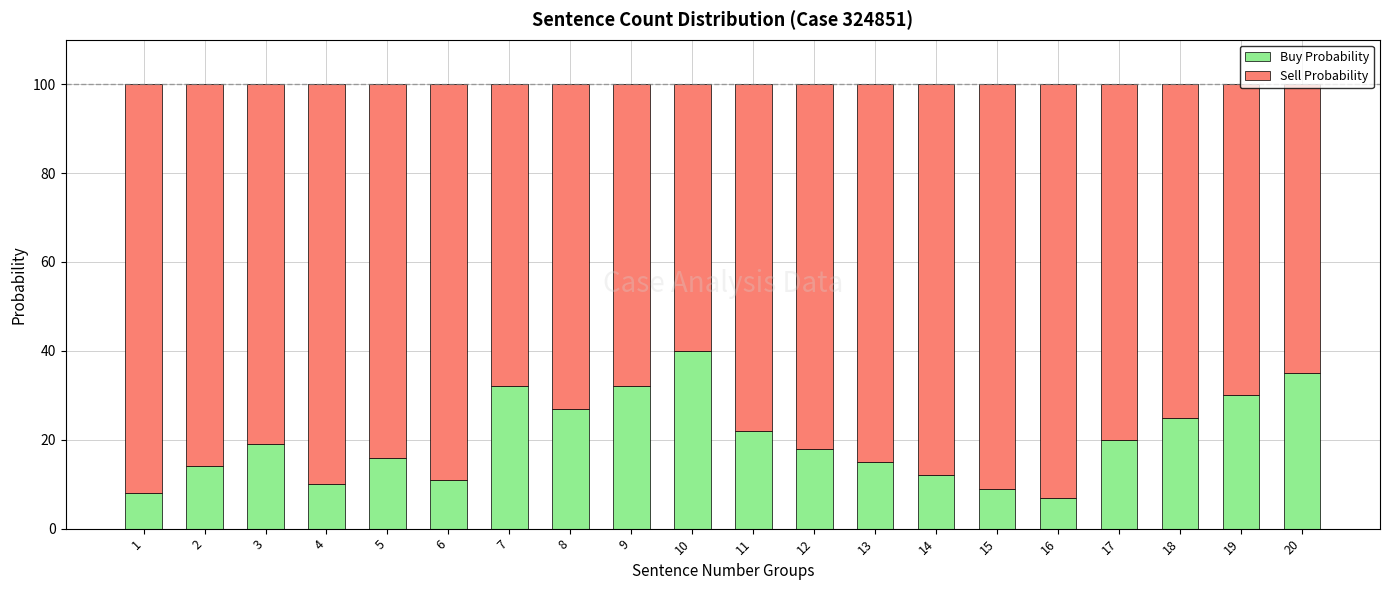

What is the highest value of the Buy Probability series?

40